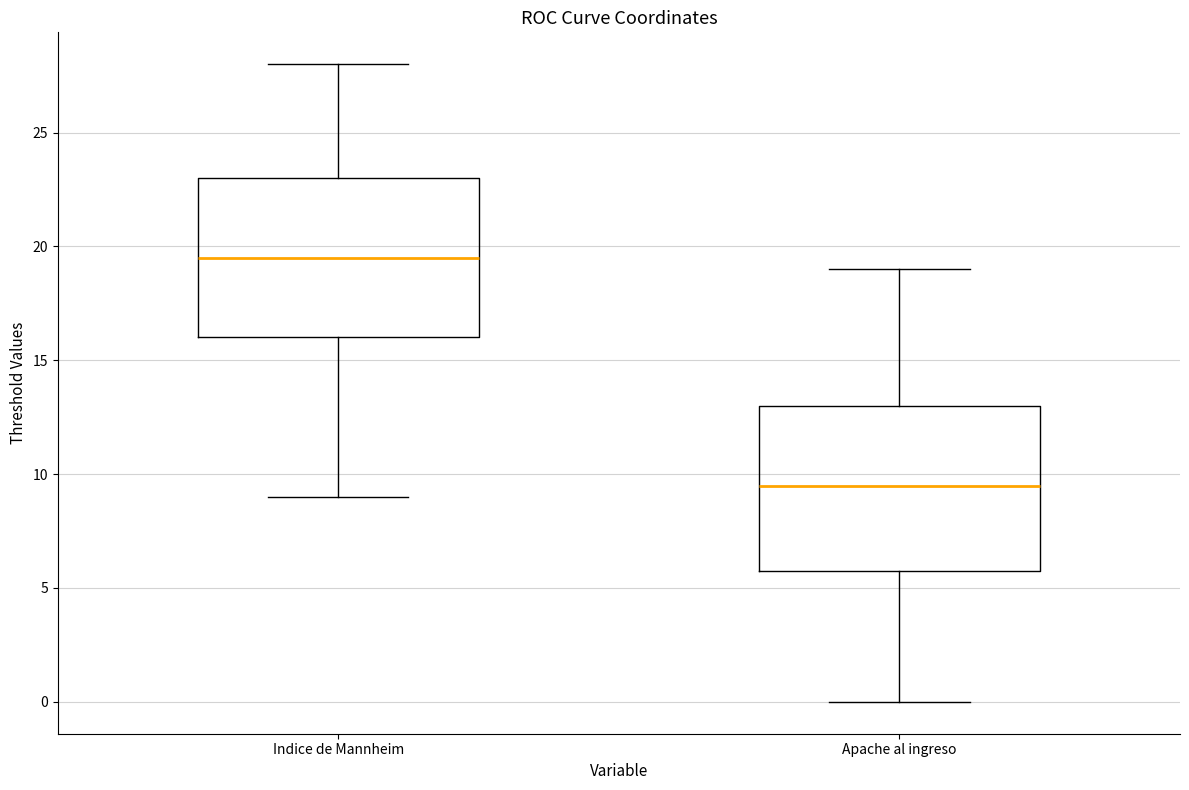

Where does the upper whisker of the box for Indice de Mannheim end on the y-axis? The values are not printed on the chart, so give them approximately, as read against the axis.

28.0